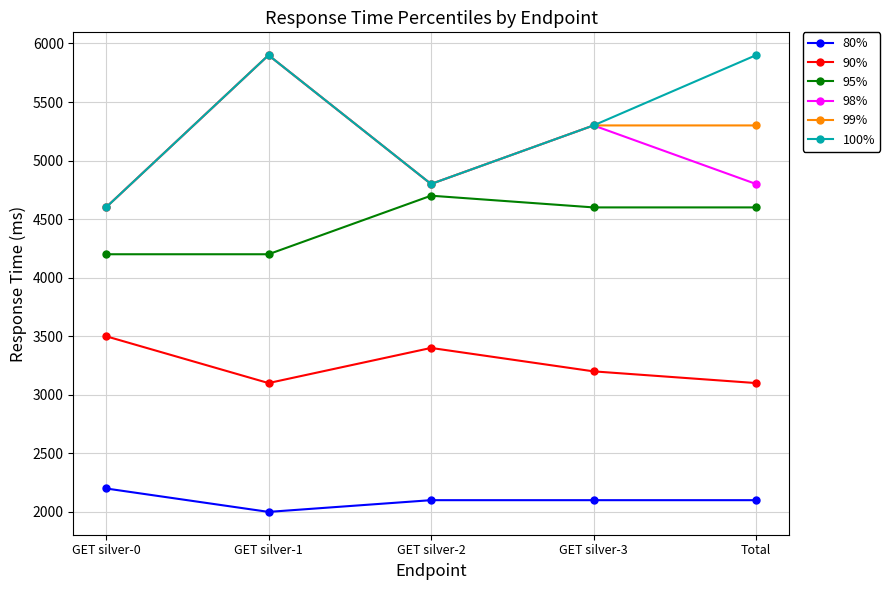

At which label does 95% first exceed 4600?

GET silver-2